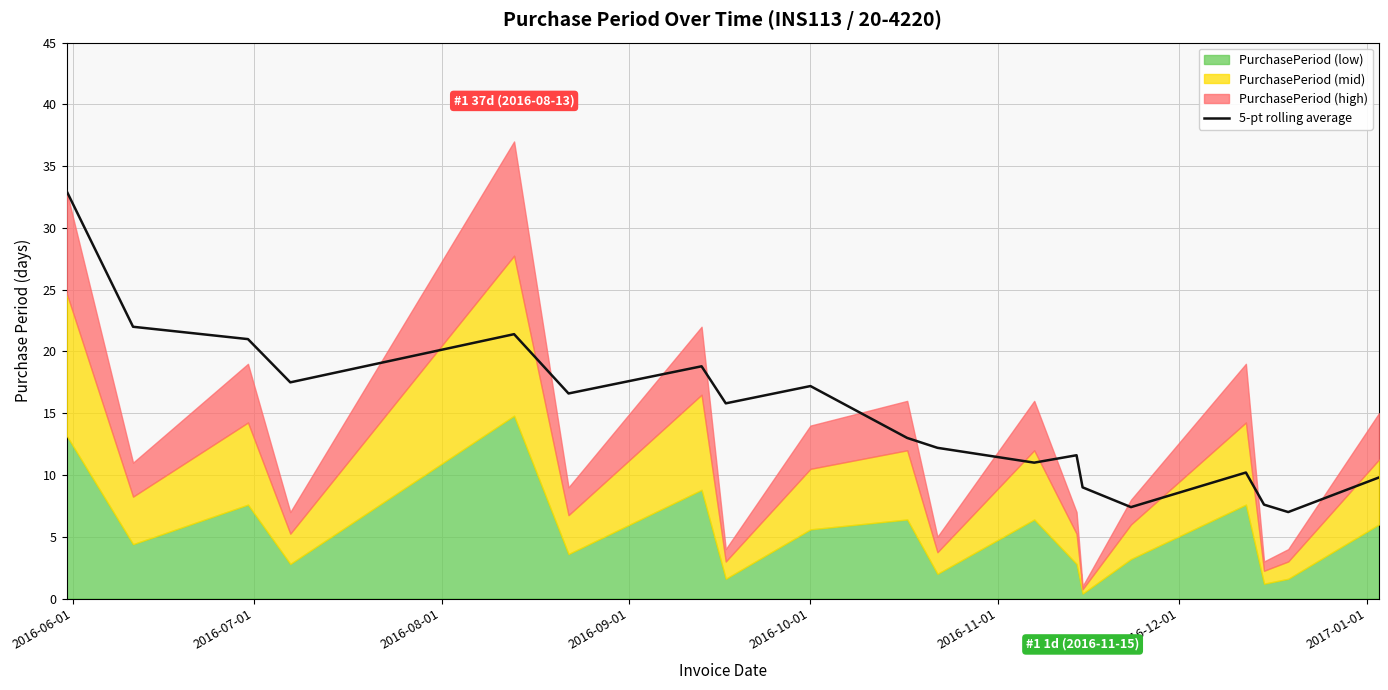

What is the average value?

14.8